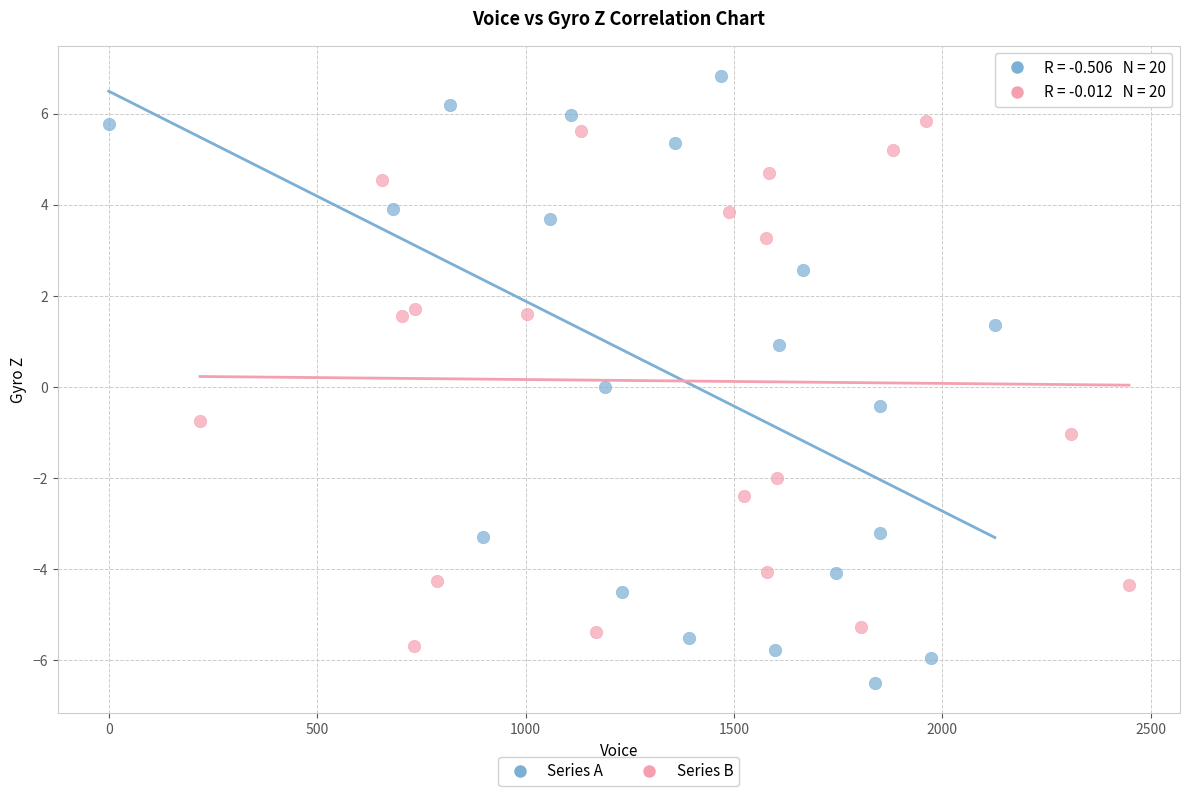

Which series reaches the maximum Y coordinate?

Series A